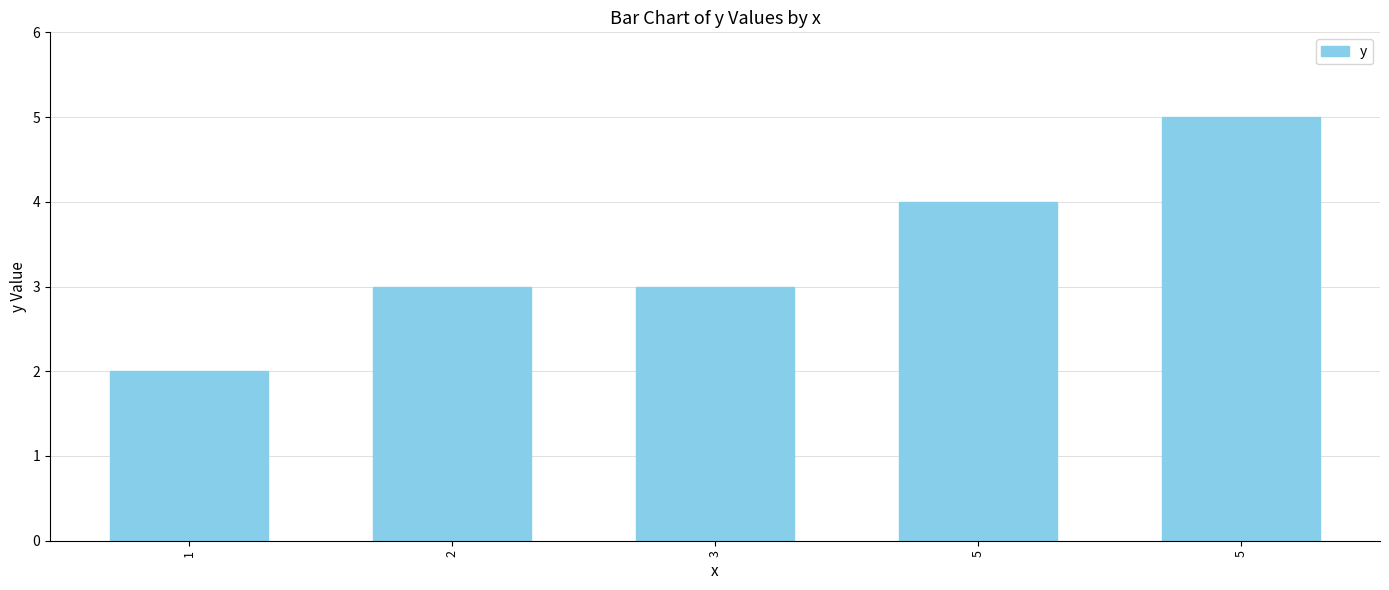

Rank the categories by value from highest to lowest.

5, 5, 2, 3, 1